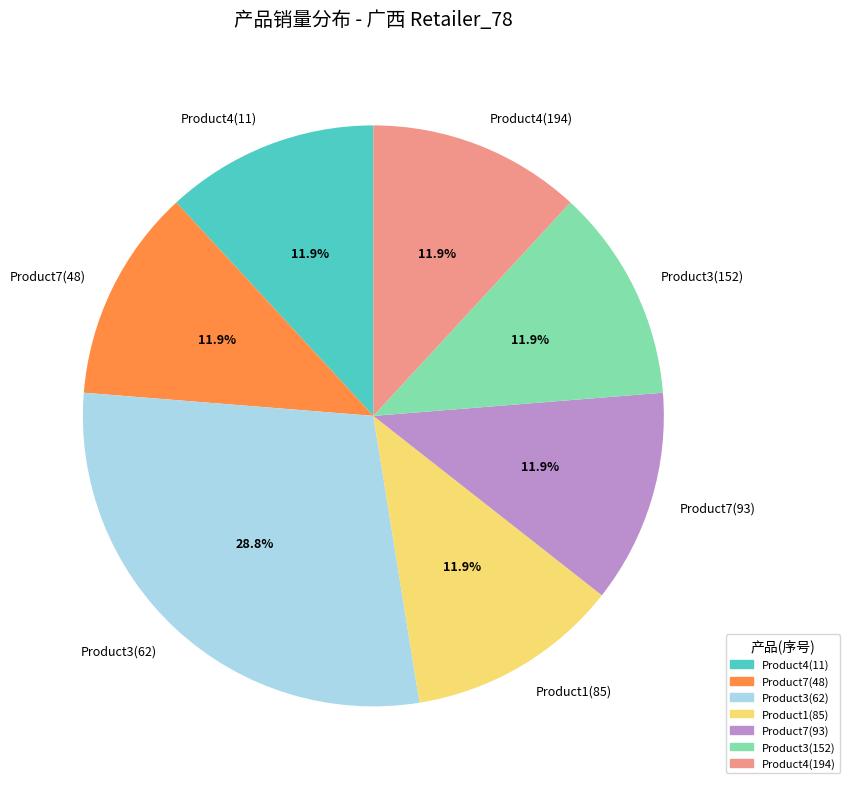

To the nearest percent, what portion does Product7(93) represent?

12%